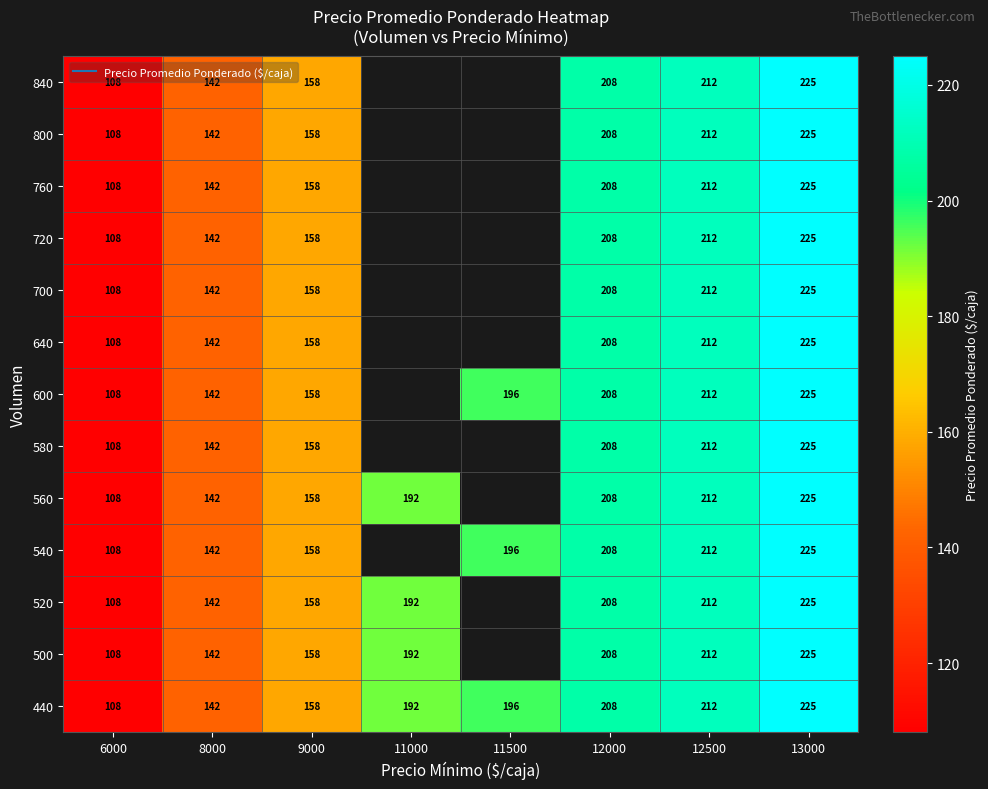

What is the maximum value for 720?

225.0